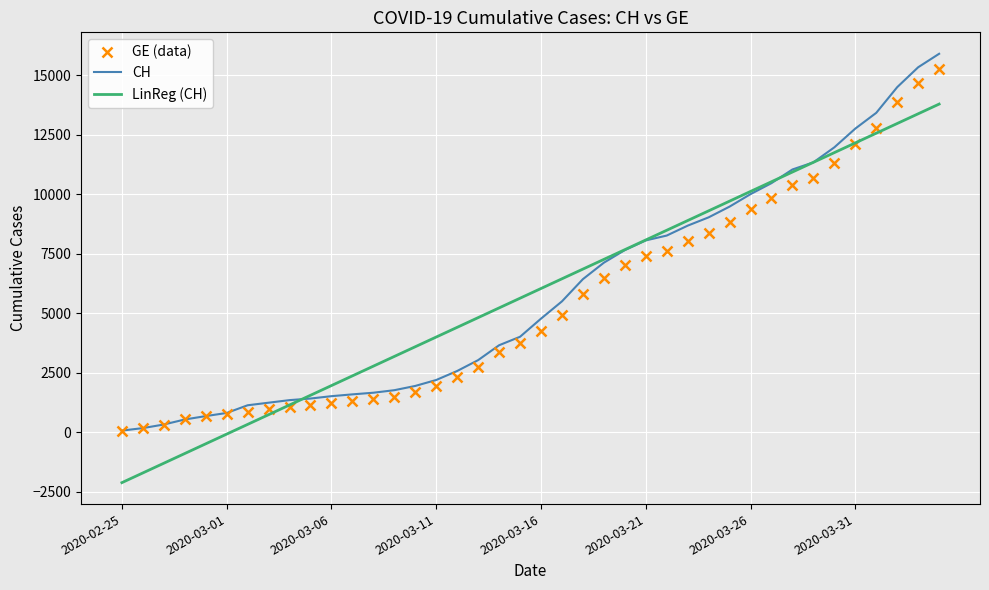

True or false: LinReg (CH) has more than 2 points higher than both neighbors.

False